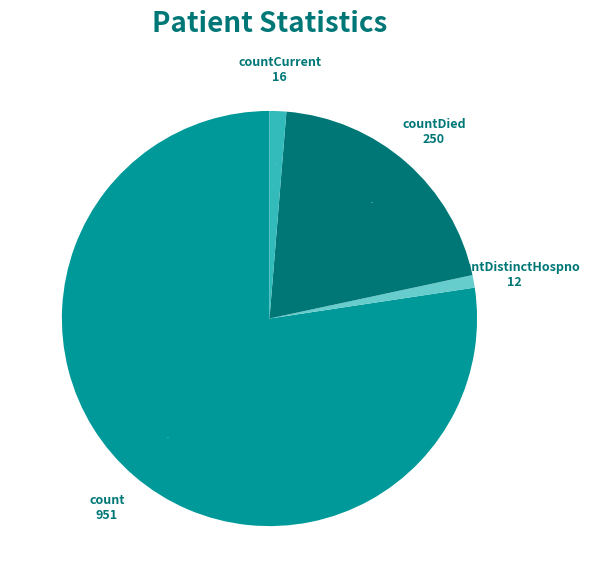

Do countCurrent and count together represent more than half of the pie?

Yes